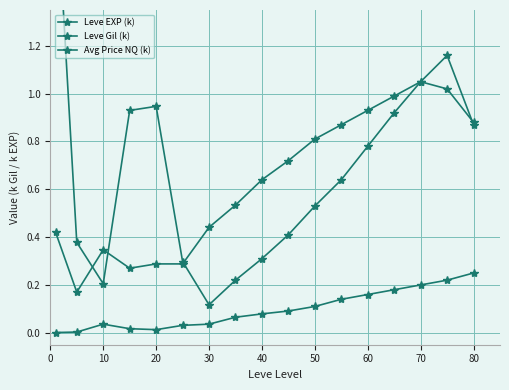

Where is the first local maximum for Leve Gil (k)?

10